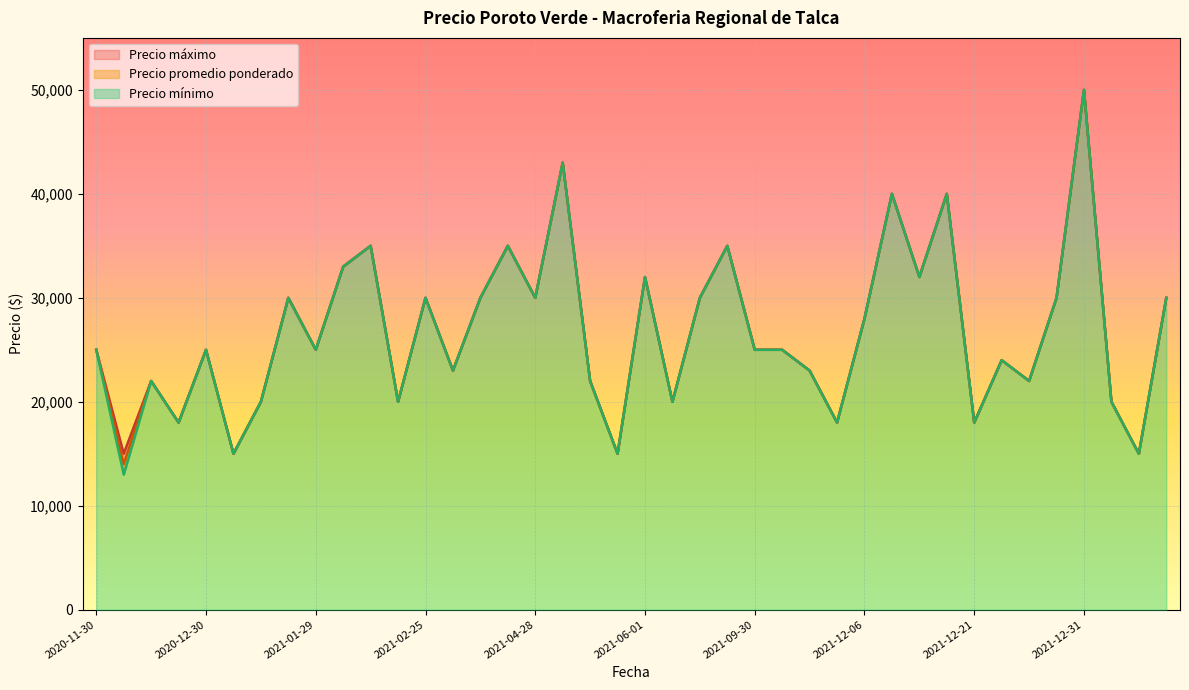

At which category is the sum across all series the highest?

2021-12-31